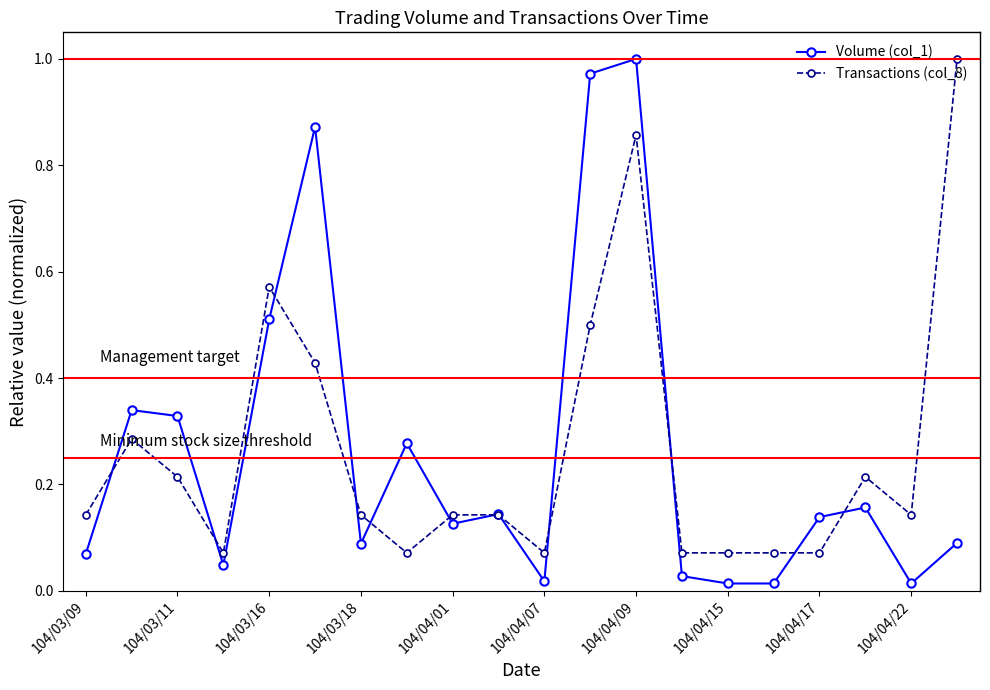

What is the value of the Transactions (col_8) point at the 12th from the left?

0.5